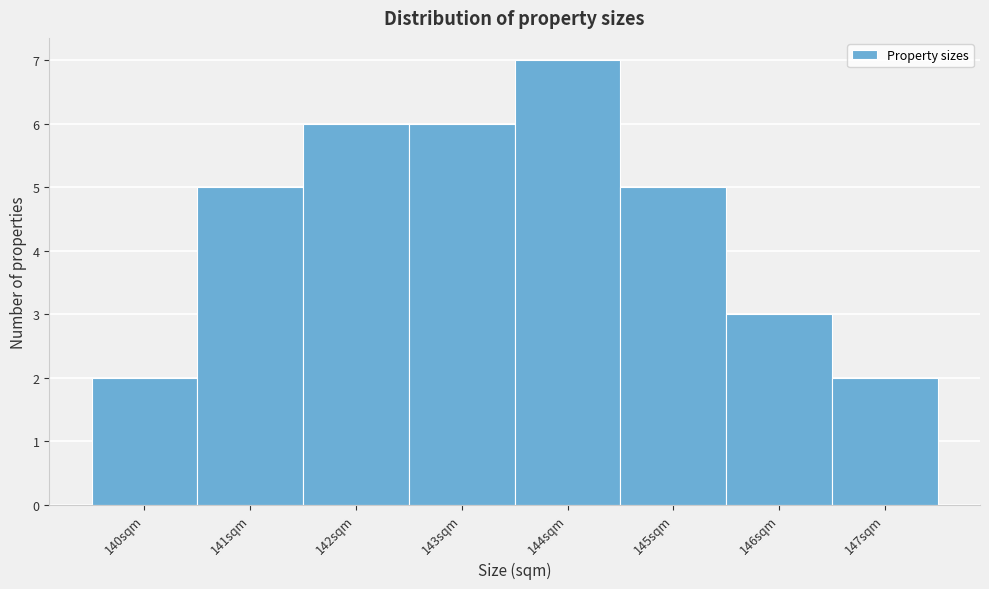

Reading left to right, list every bar in this chart as the range it spans on the x-axis followed by its height. The values are not printed on the chart, so give them approximately, as read against the axis.

139.5 to 140.5: 2
140.5 to 141.5: 5
141.5 to 142.5: 6
142.5 to 143.5: 6
143.5 to 144.5: 7
144.5 to 145.5: 5
145.5 to 146.5: 3
146.5 to 147.5: 2